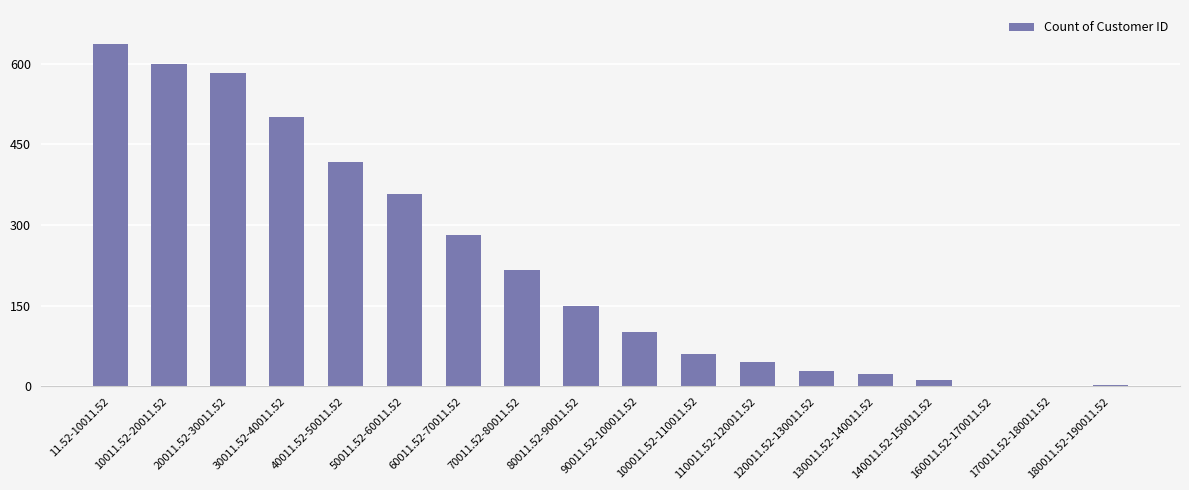

What is the sum of the values at 50011.52-60011.52 and 10011.52-20011.52?

956